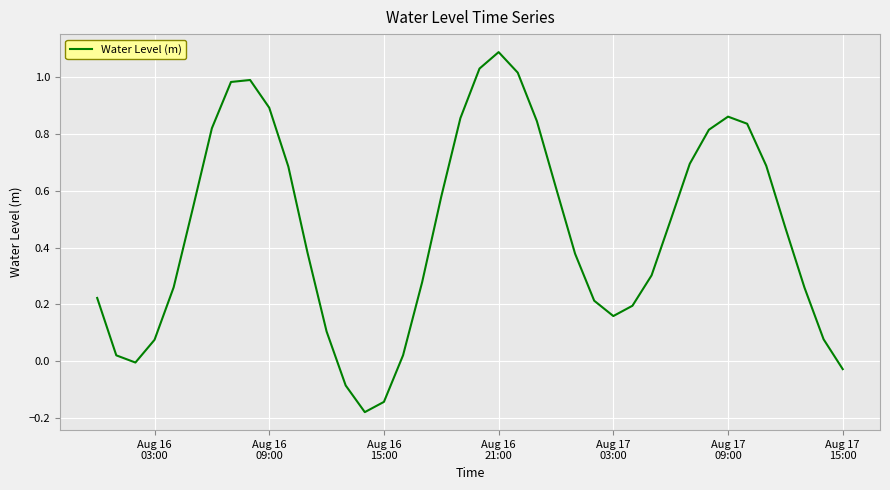

What is the difference between the maximum and minimum values?

1.3